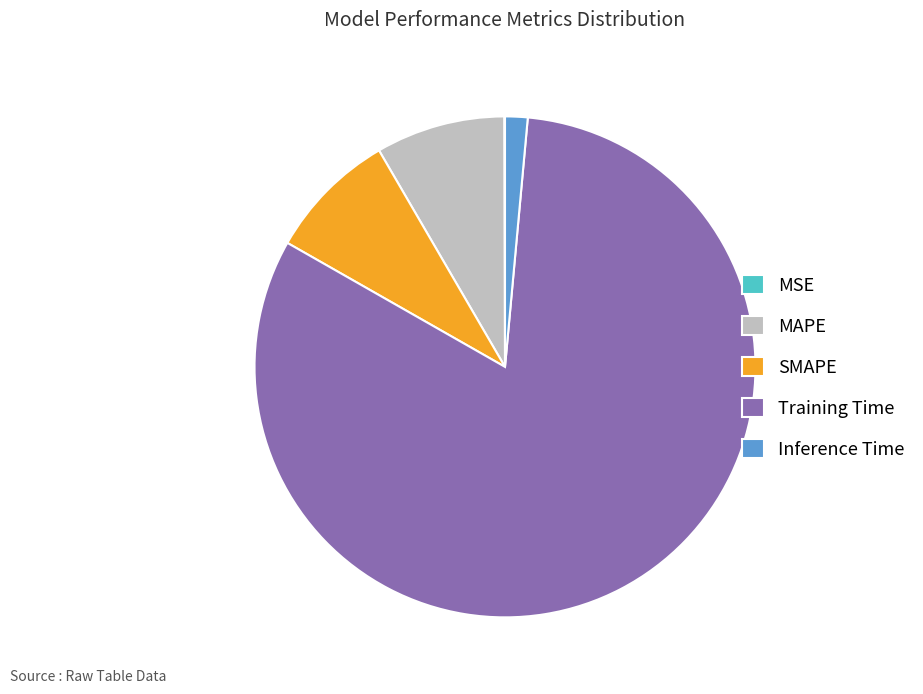

Is there a majority slice in this chart?

Yes